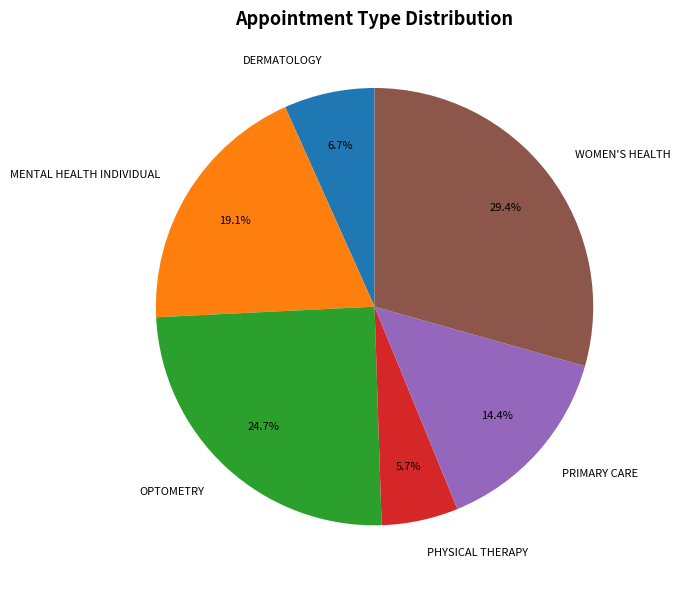

Which slice is the largest?

WOMEN'S HEALTH